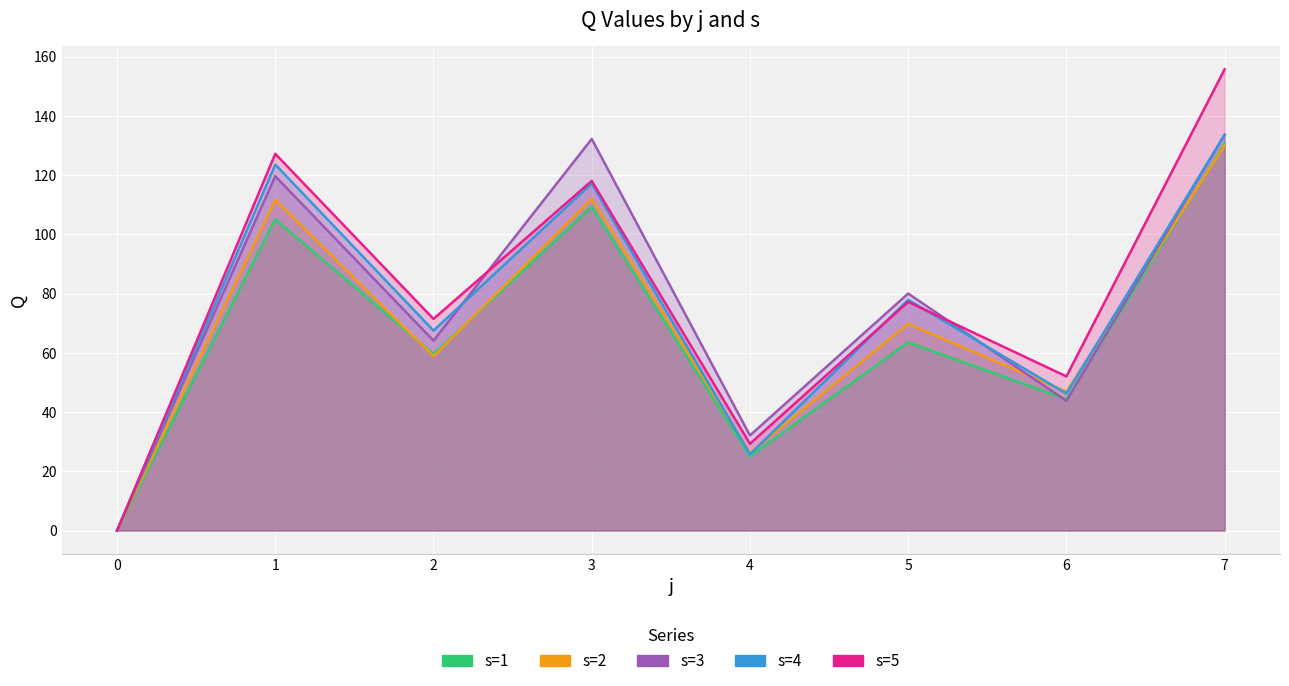

At how many categories does at least one series exceed 30?

7